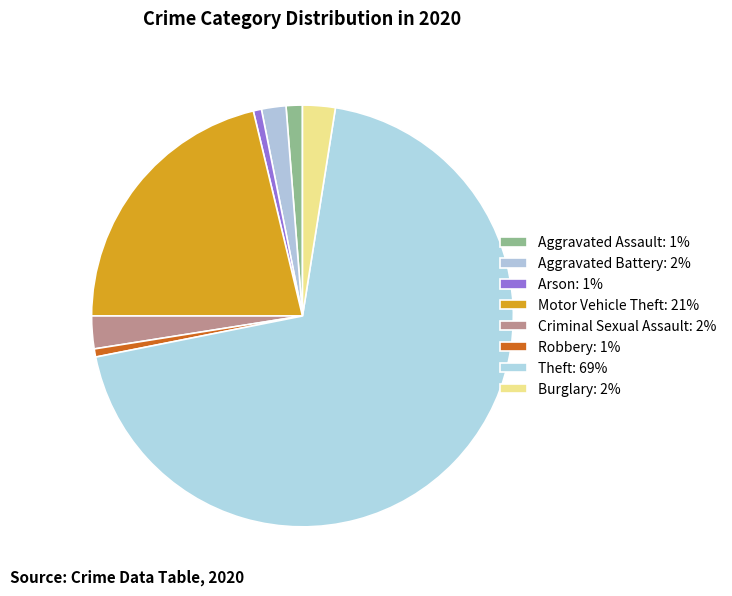

What percentage is the Aggravated Assault slice, to the nearest percent?

1%